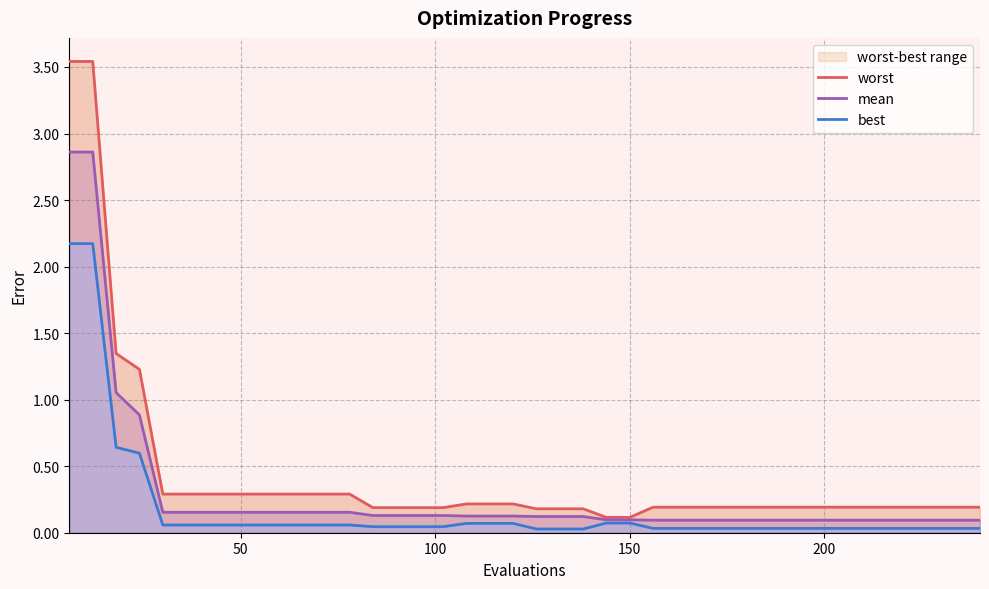

Which series has the largest total across all categories?

worst